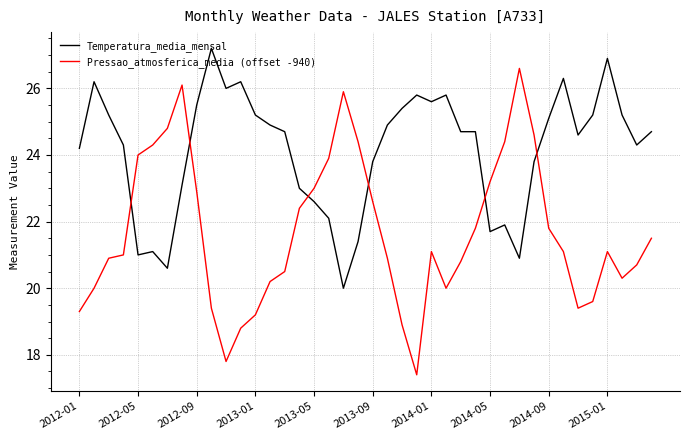

True or false: Pressao_atmosferica_media (offset -940) and Temperatura_media_mensal cross at least once.

True